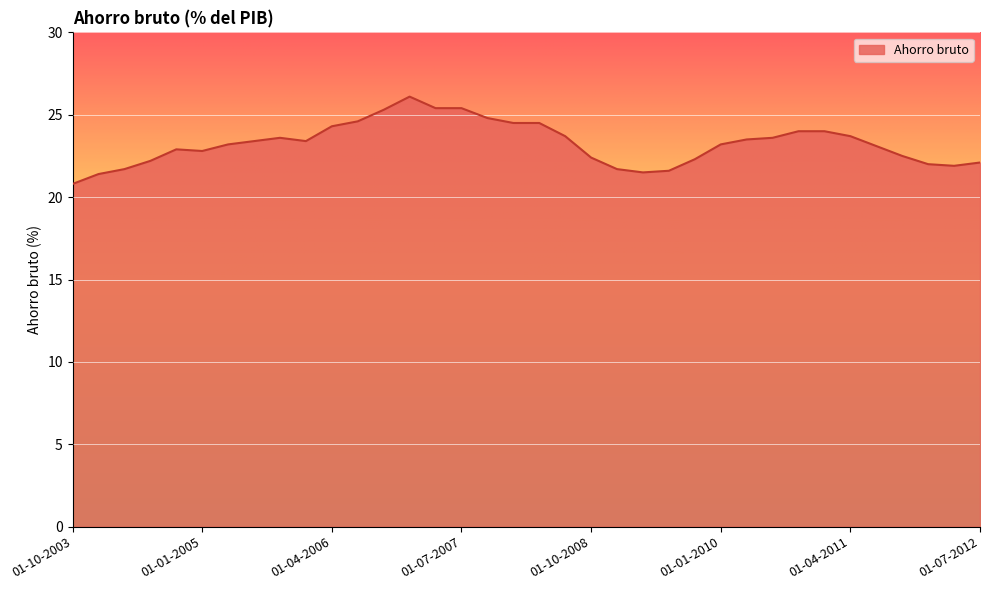

How many lines are shown in the chart?

1